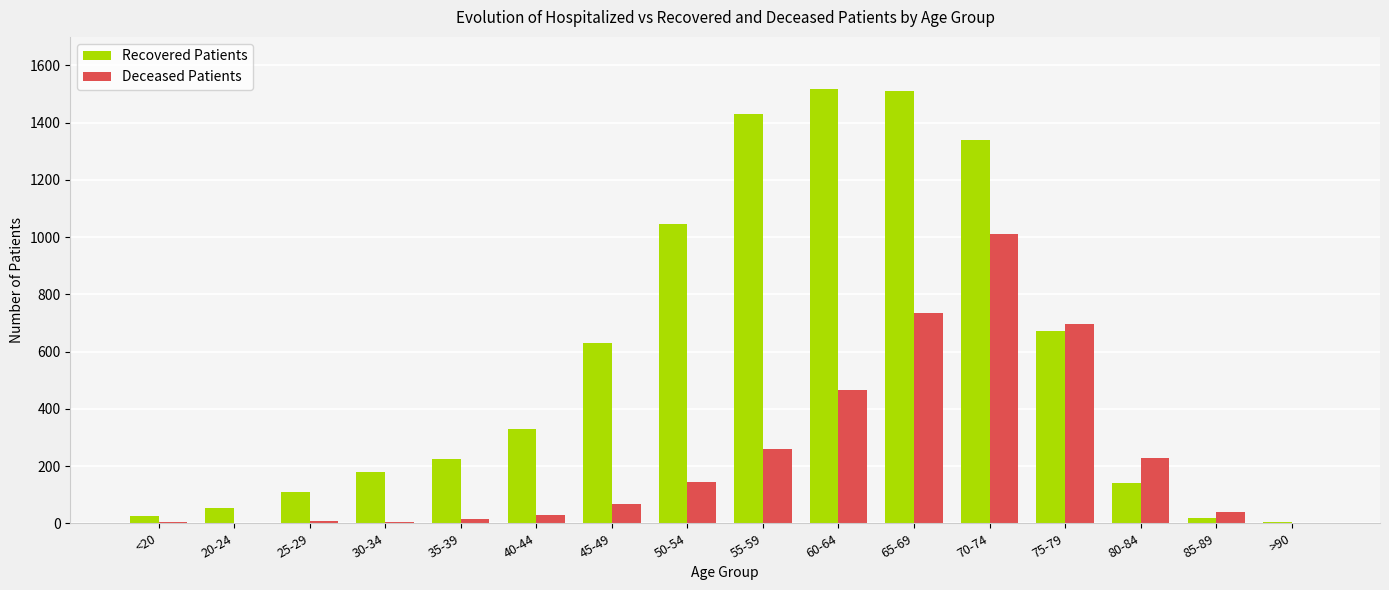

What is the sum of all Recovered Patients values?

9235